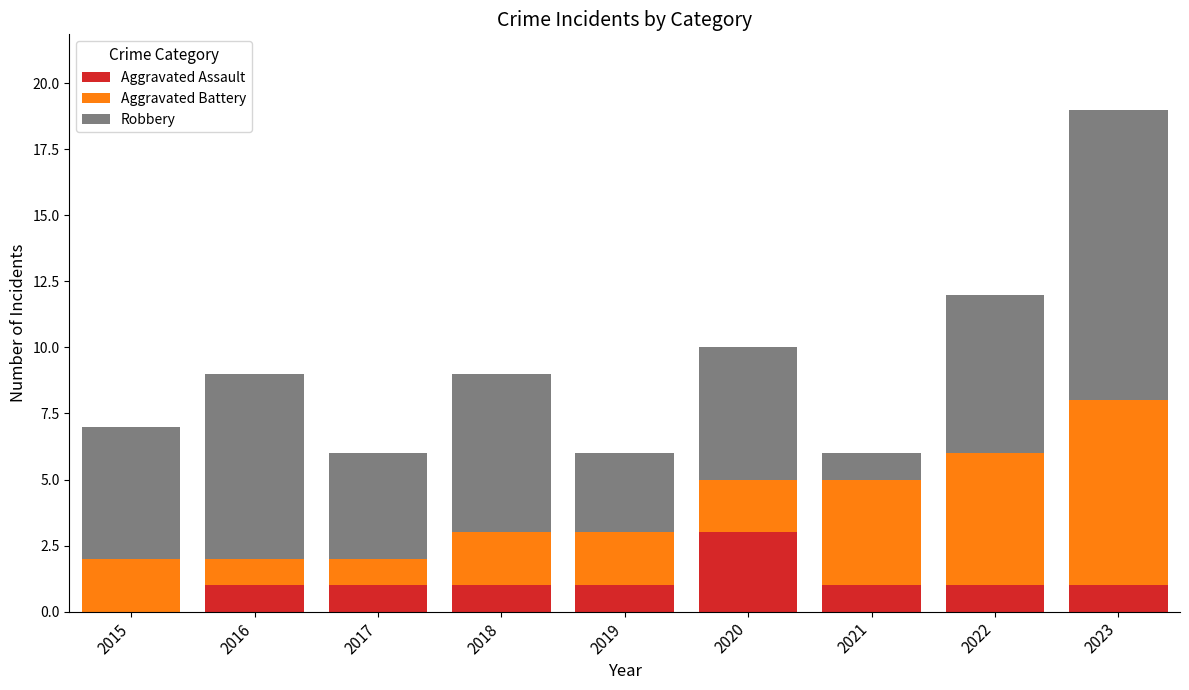

Reading left to right, what are the values for Aggravated Assault?

2015=0	2016=1	2017=1	2018=1	2019=1	2020=3	2021=1	2022=1	2023=1